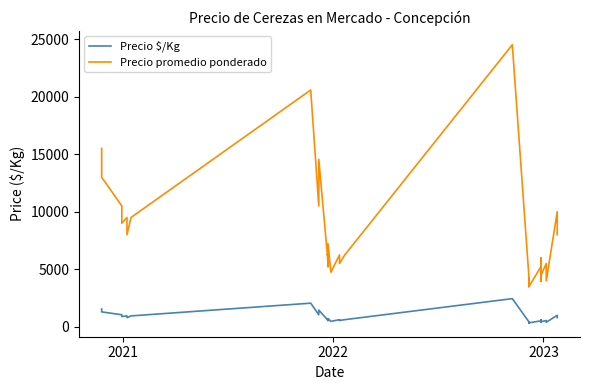

Is it true that Precio promedio ponderado equals 11124 at 11?

False